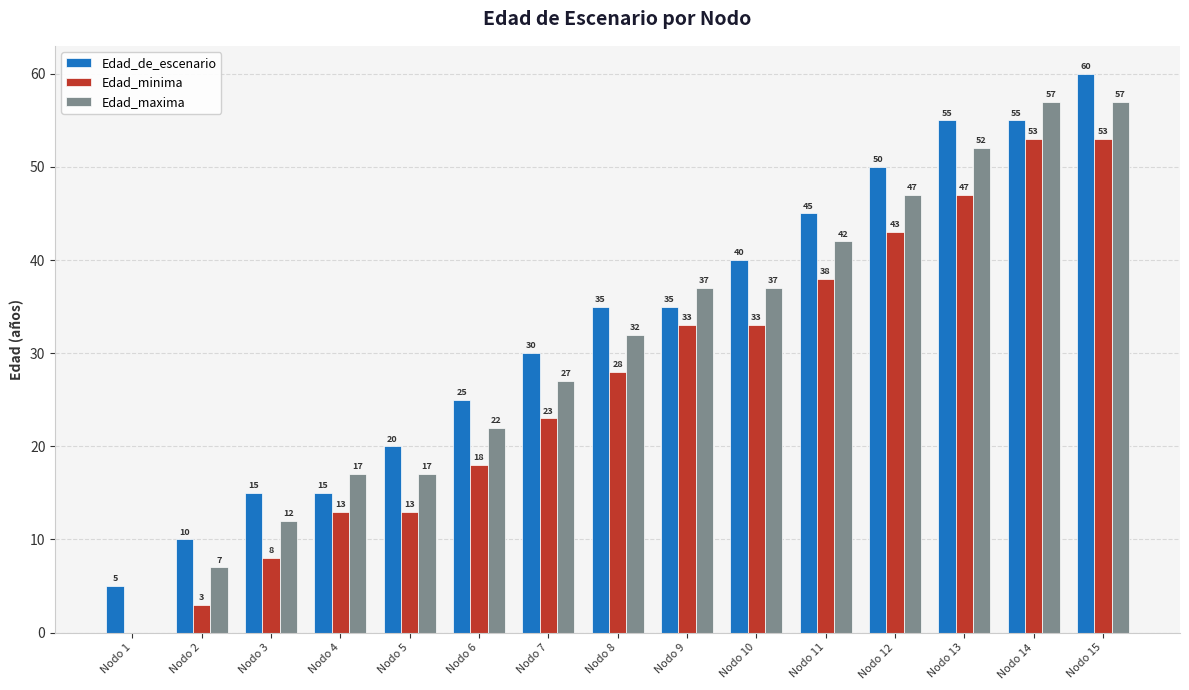

At which category does the chart reach its peak across all series?

Nodo 15